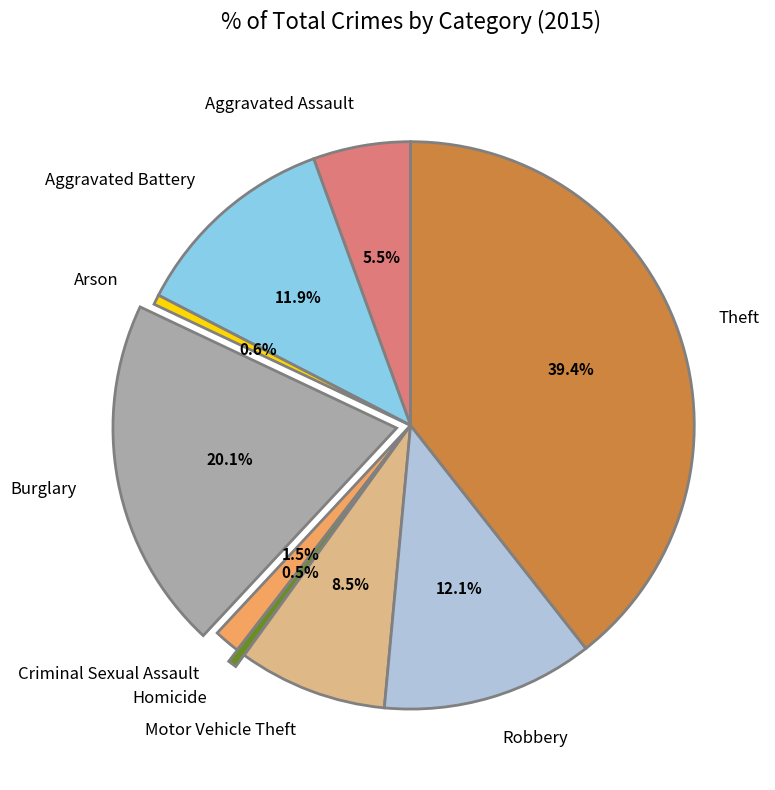

How many slices are in this pie chart?

9